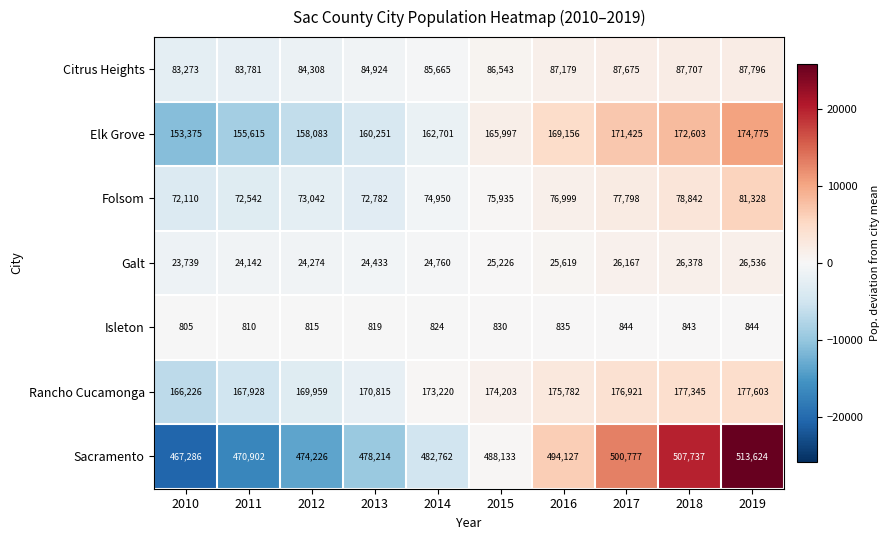

What value does the Elk Grove series have at 2019?

174775